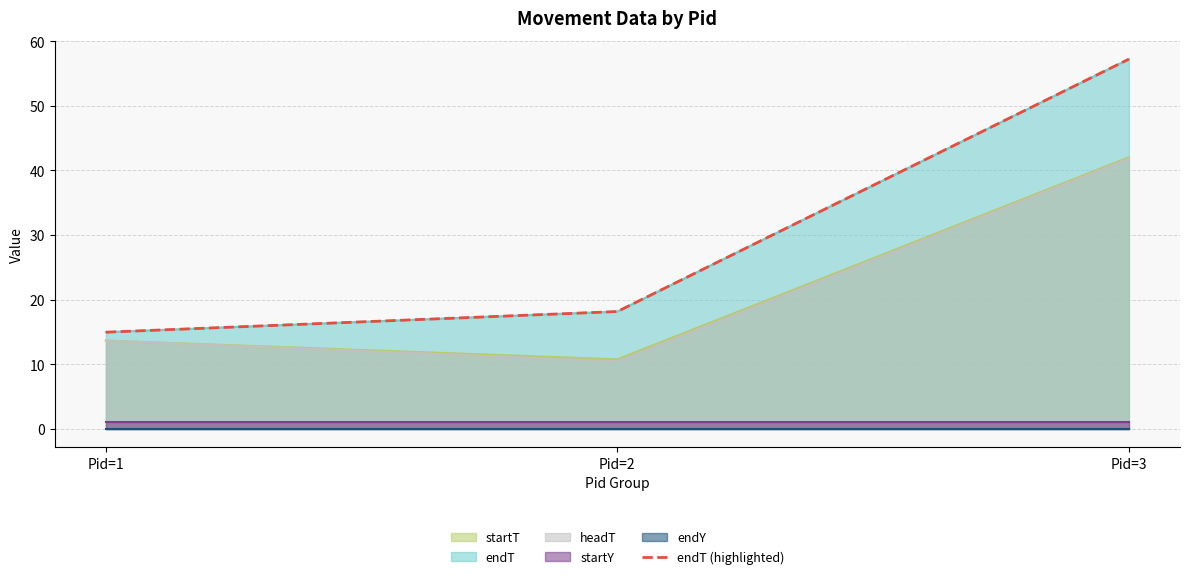

Approximately how many times larger is the value at Pid=3 compared to Pid=1?

3.8